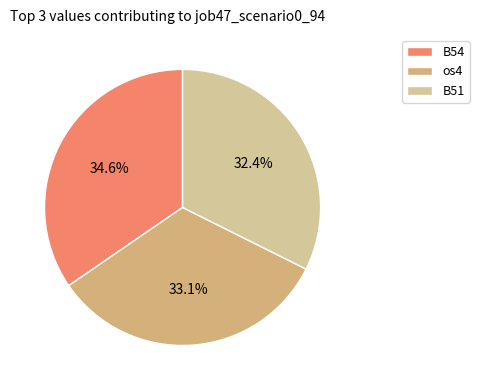

How many slices are in this pie chart?

3